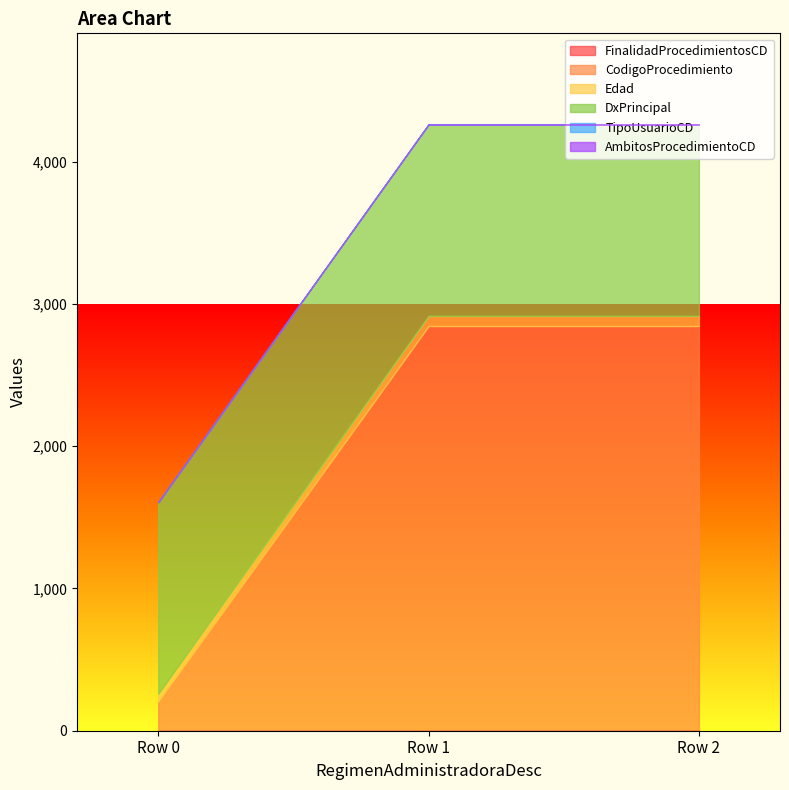

What is the greatest value displayed?

2844